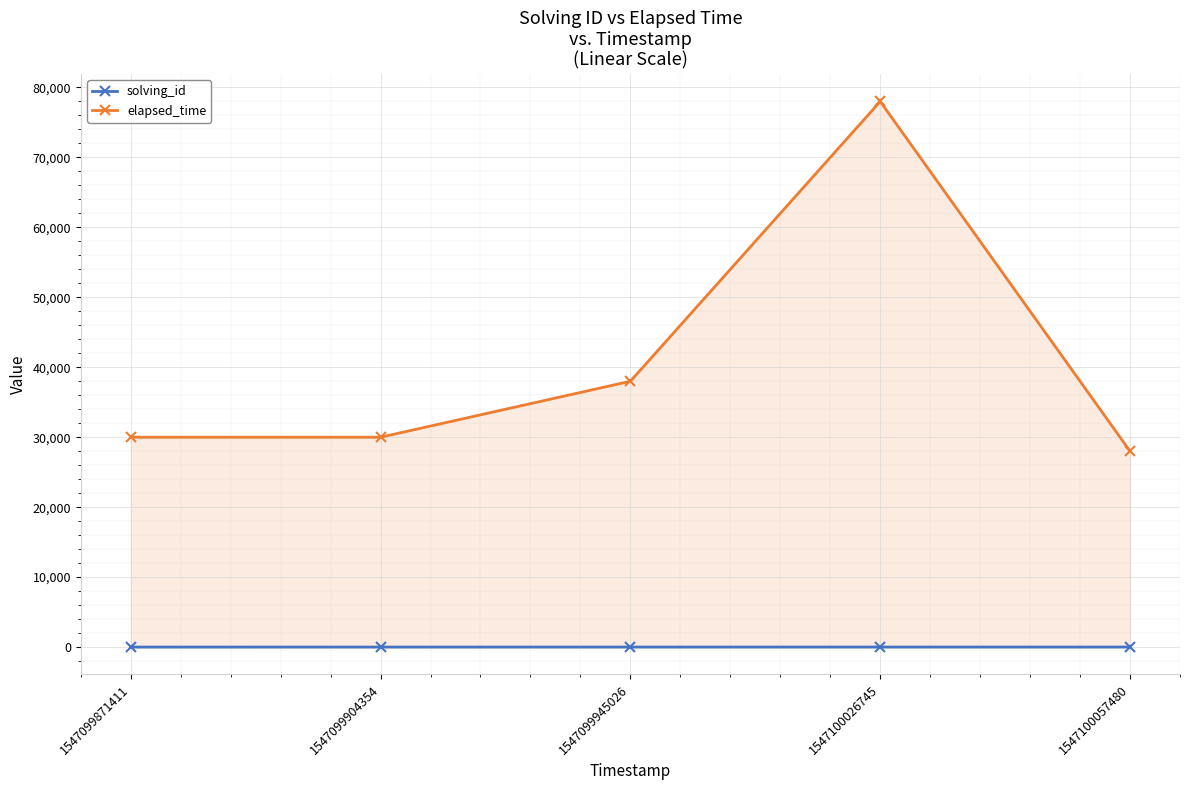

Where is elapsed_time nearest to the value 53000?

1547099945026